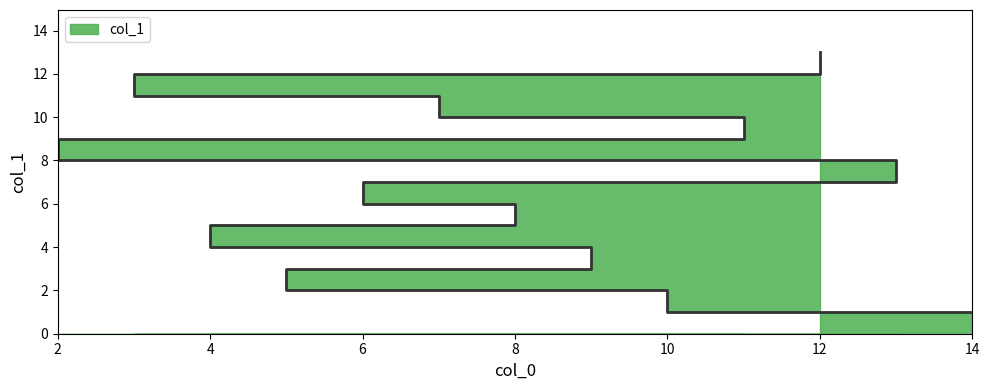

Which category has the highest value across all series?

12